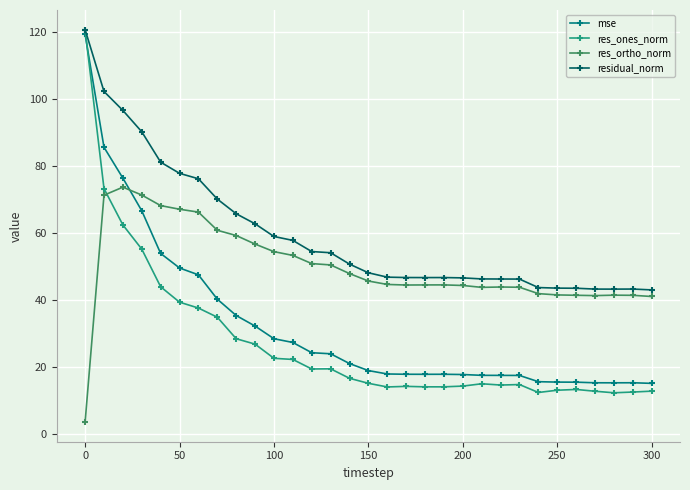

What is the average value of the residual_norm series?

59.4